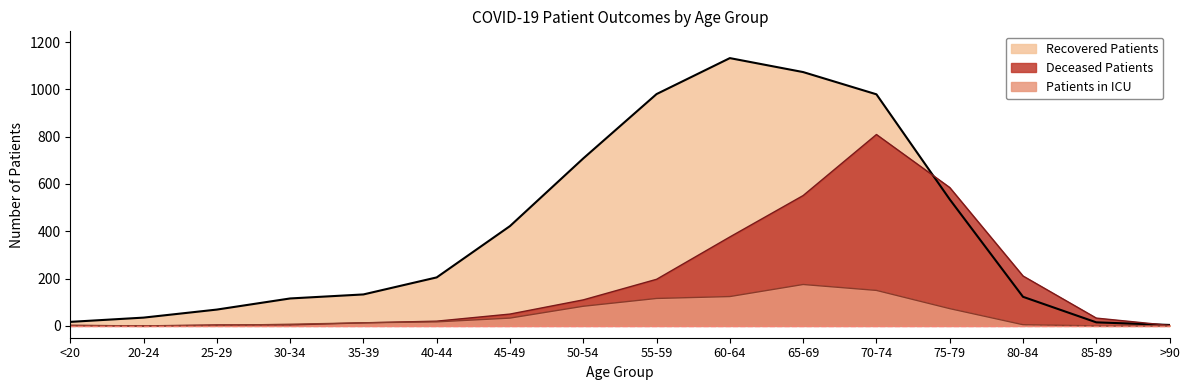

Reading left to right, transcribe all the data shown in this chart.

Recovered Patients: <20=17	20-24=35	25-29=69	30-34=116	35-39=133	40-44=205	45-49=422	50-54=708	55-59=980	60-64=1132	65-69=1073	70-74=979	75-79=535	80-84=123	85-89=15	>90=4
Deceased Patients: <20=2	20-24=0	25-29=4	30-34=4	35-39=13	40-44=20	45-49=50	50-54=110	55-59=197	60-64=376	65-69=551	70-74=809	75-79=585	80-84=211	85-89=33	>90=2
Patients in ICU: <20=2	20-24=0	25-29=2	30-34=7	35-39=13	40-44=17	45-49=33	50-54=83	55-59=116	60-64=124	65-69=175	70-74=150	75-79=73	80-84=5	85-89=0	>90=0